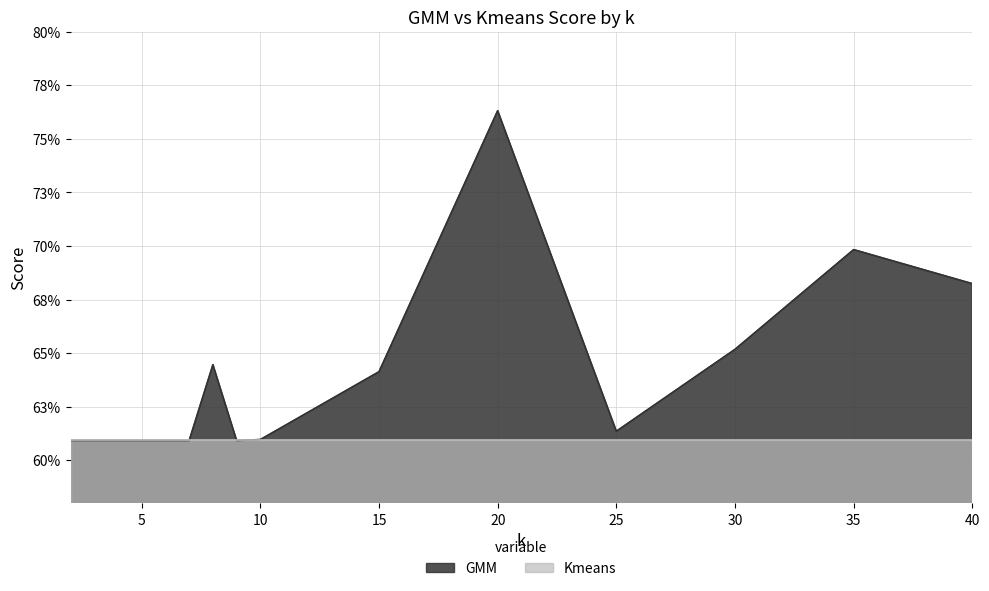

Does the chart have visible grid lines?

Yes